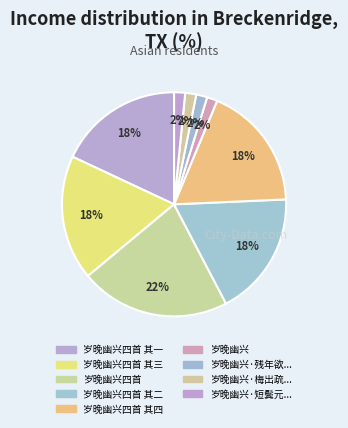

How many segments does this pie chart have?

9